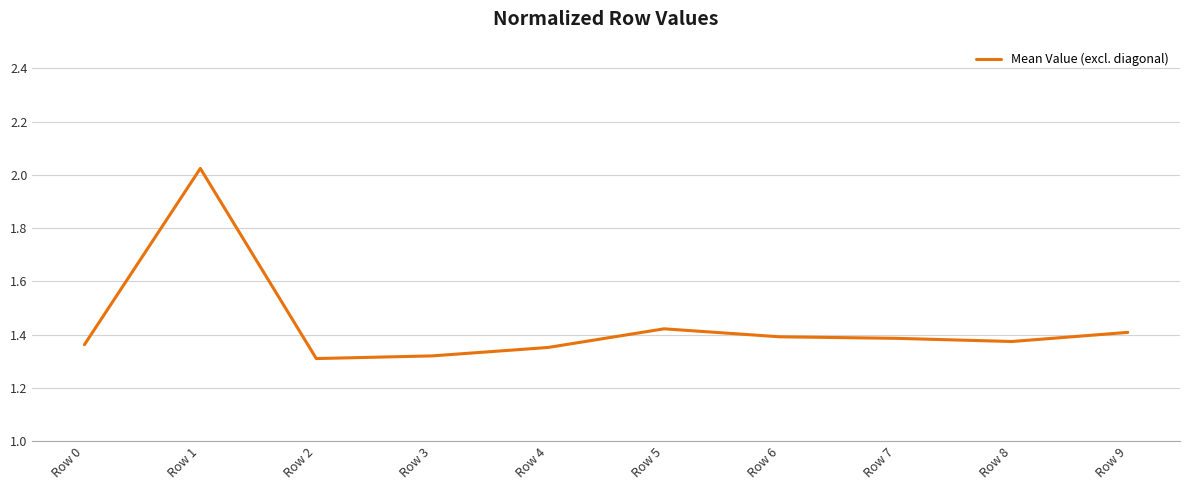

Approximately how many times larger is the value at Row 7 compared to Row 4?

1.0